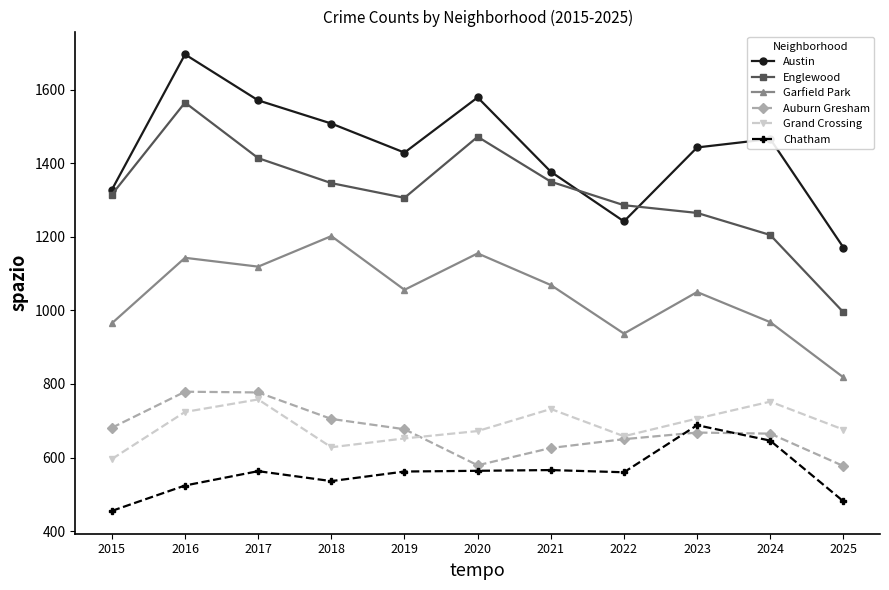

Read the Englewood value at 2015, to the nearest 100.

1300